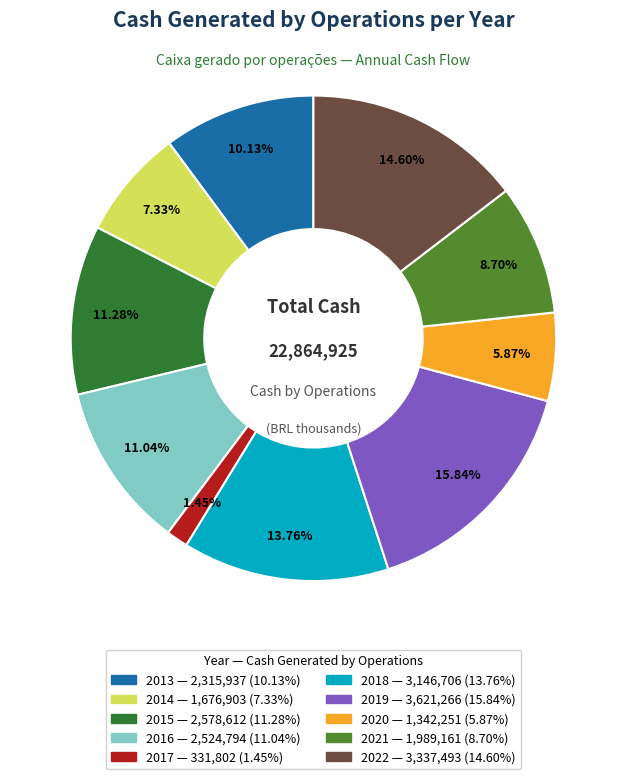

Is it true that 2016 is 11% of the pie?

True